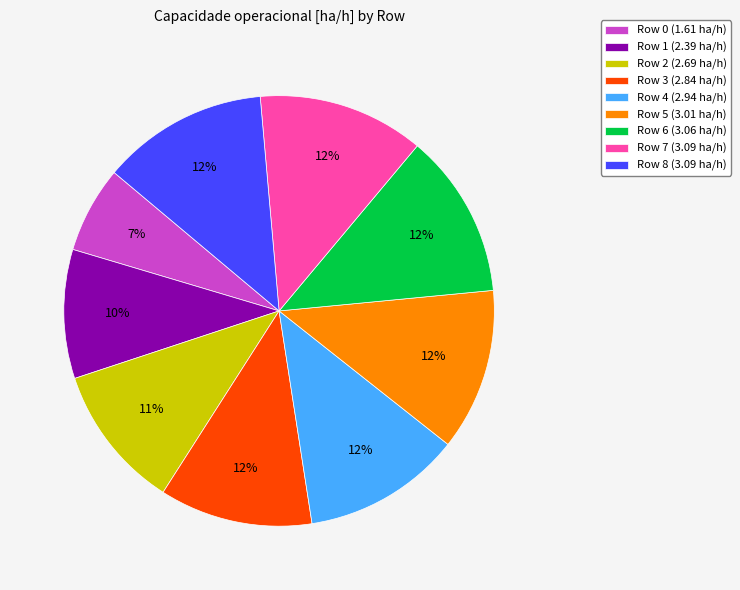

Is there a majority slice in this chart?

No